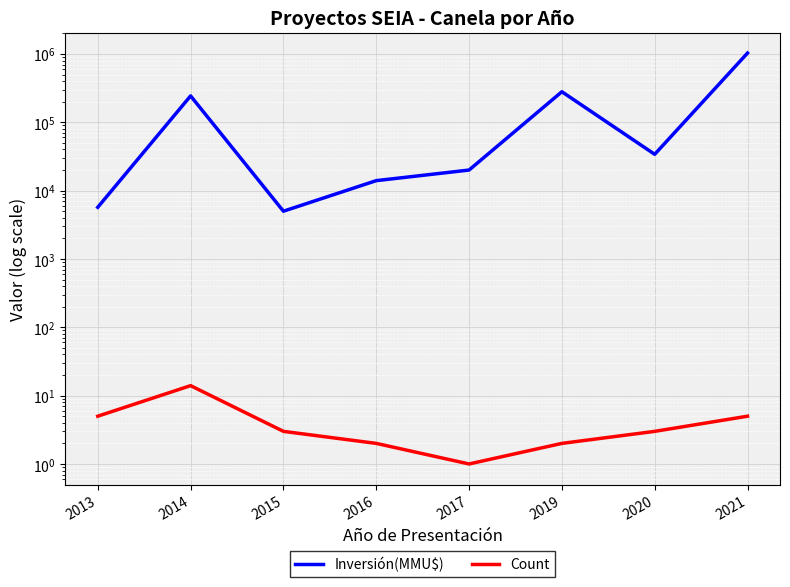

Between 2017 and 2019, which is larger?

2019